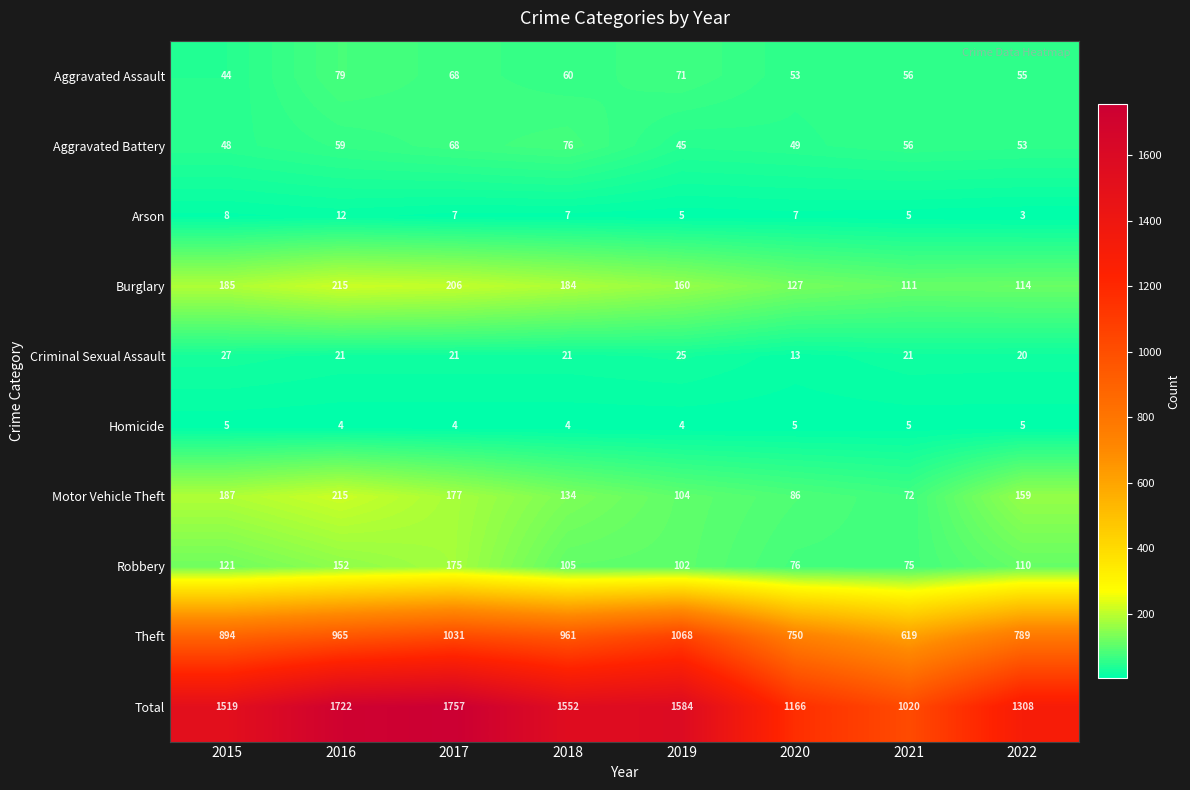

The Motor Vehicle Theft series shows 297 at 2015. True or false?

False